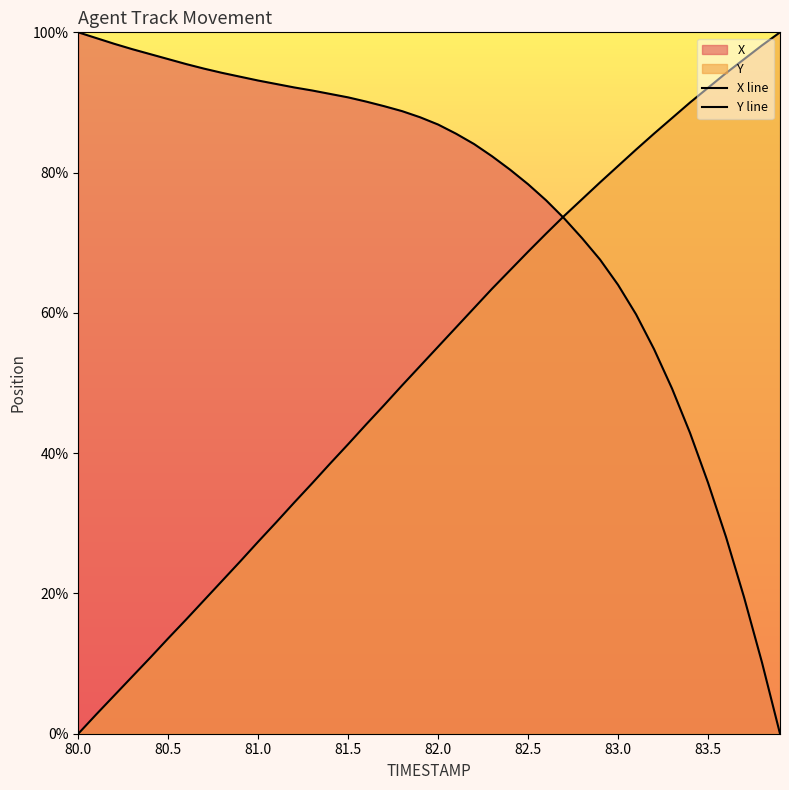

True or false: Y line has more than 0 interior local peaks.

False